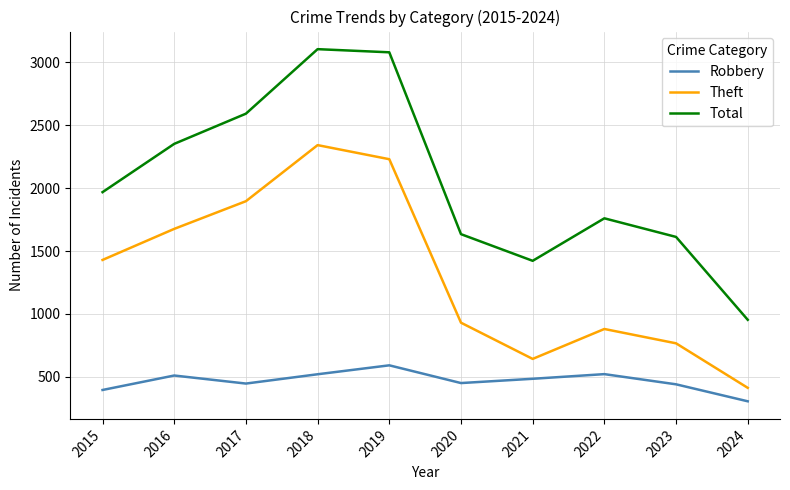

What is the total value across all series at 2020?

3014